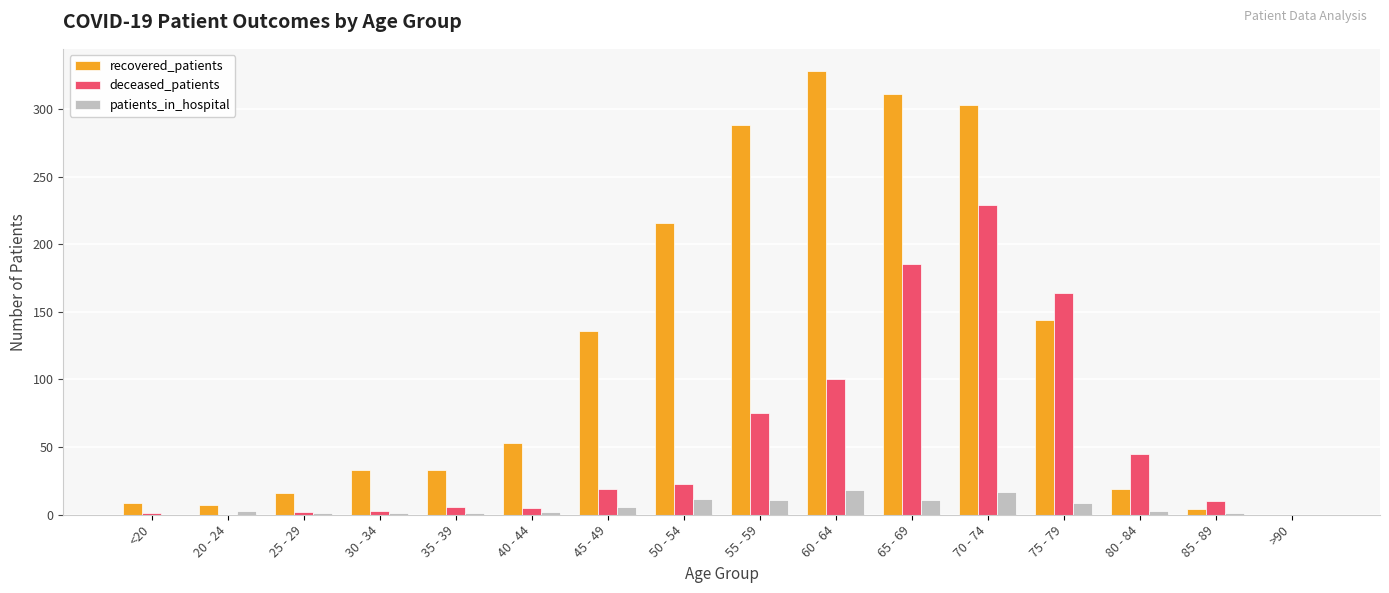

The patients_in_hospital series shows 1 at 30 - 34. True or false?

True